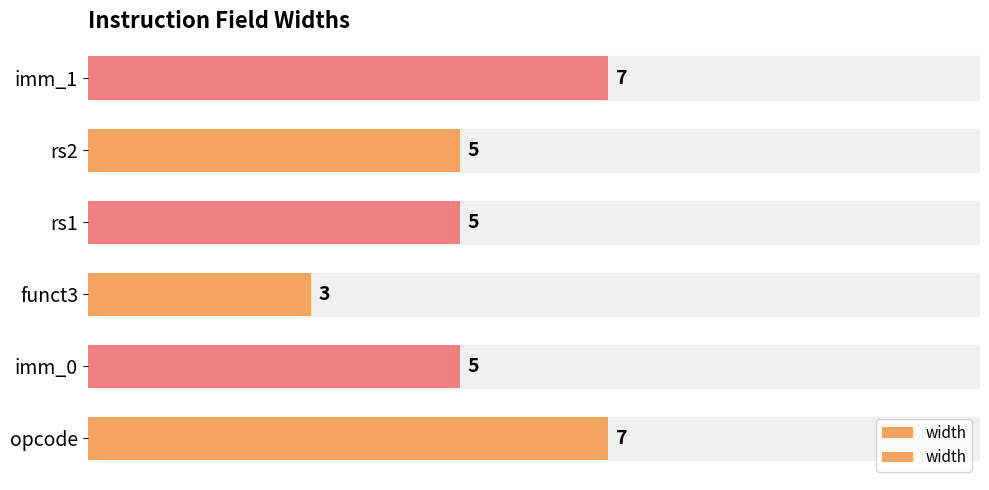

Approximately how many times larger is the value at rs1 compared to opcode?

0.7